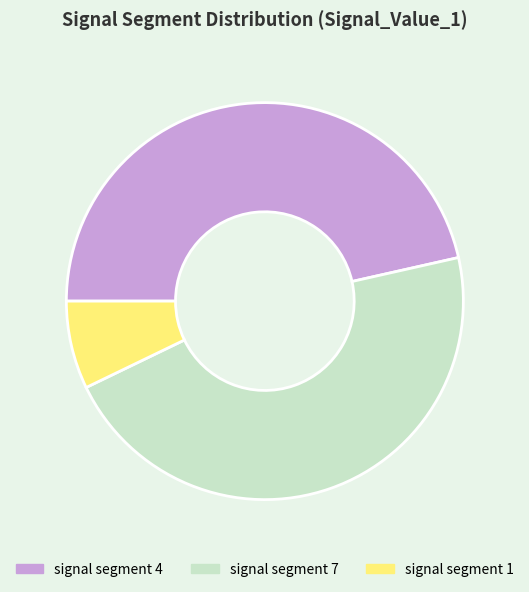

Is it true that signal segment 7 is 46% of the pie?

True